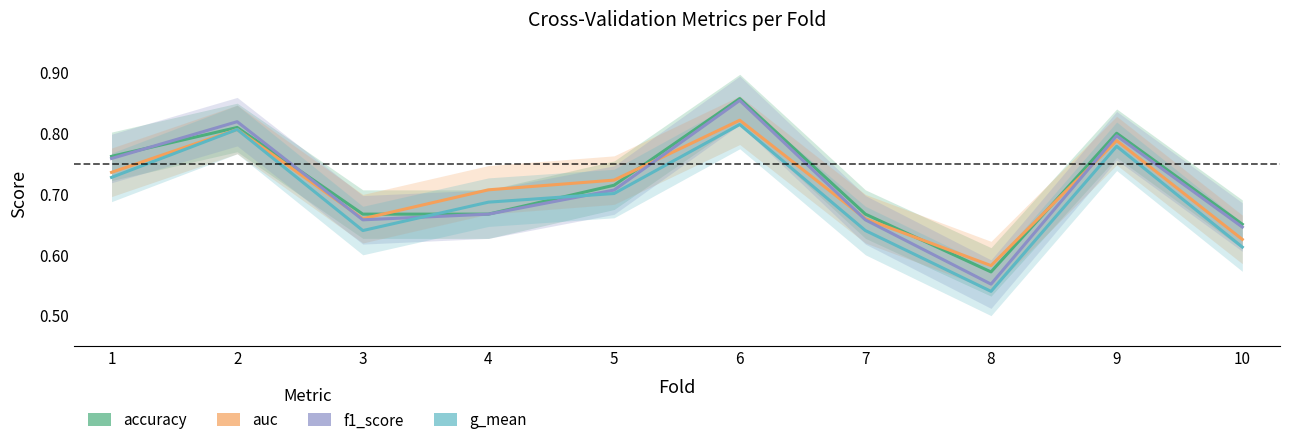

What is the difference between the second highest and minimum values in the accuracy series?

0.2